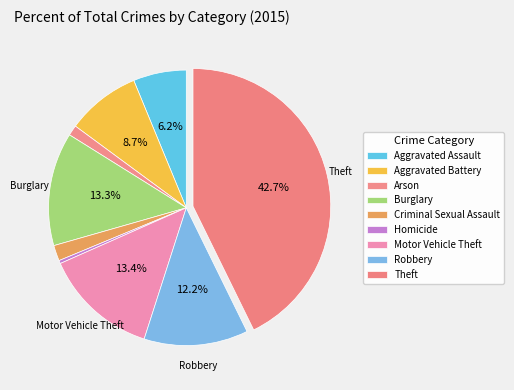

How many segments does this pie chart have?

9